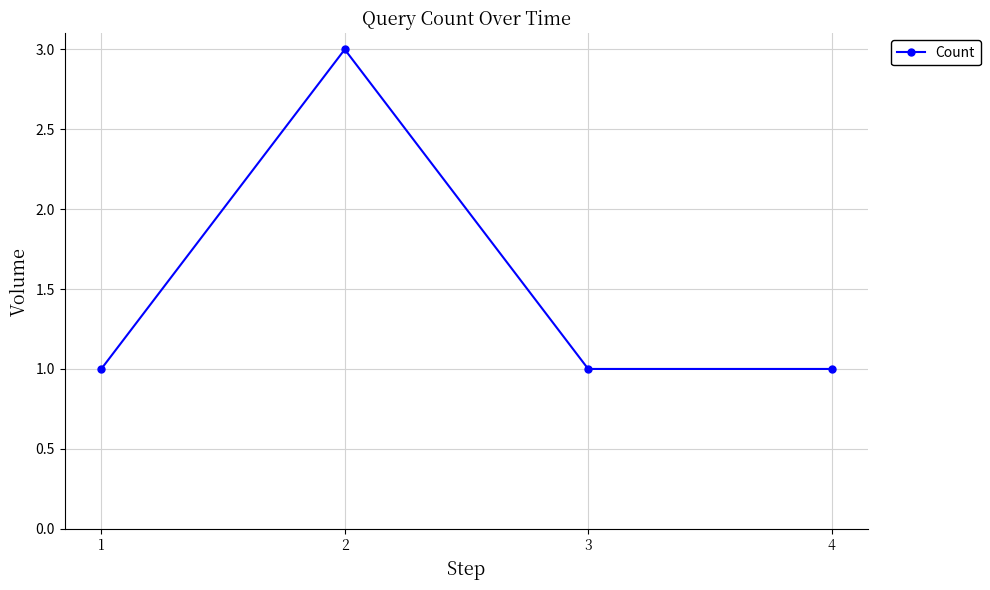

Which category has the highest value across all series?

2